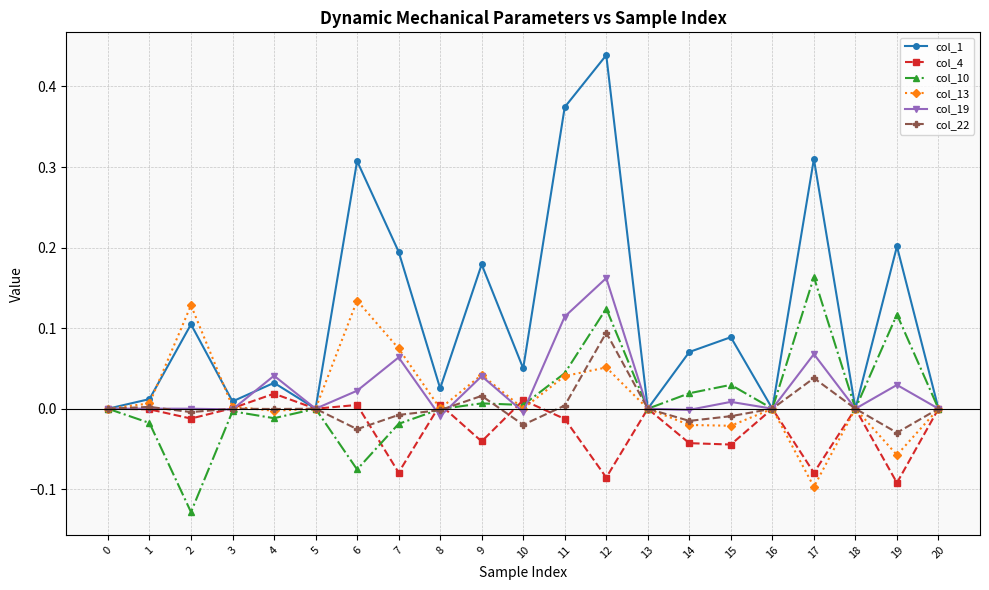

How many categories are shown in the chart?

21